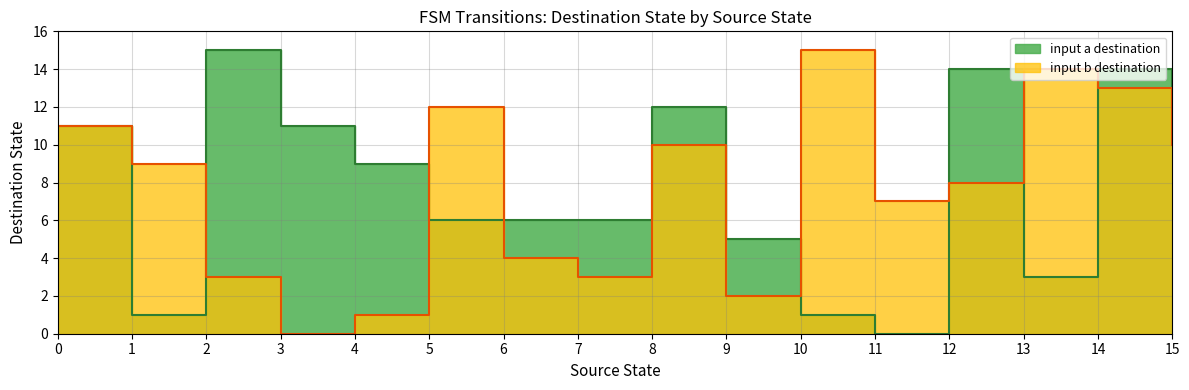

List the series in order of their peak value, lowest first.

input_symbol_a_dest, input_symbol_b_dest